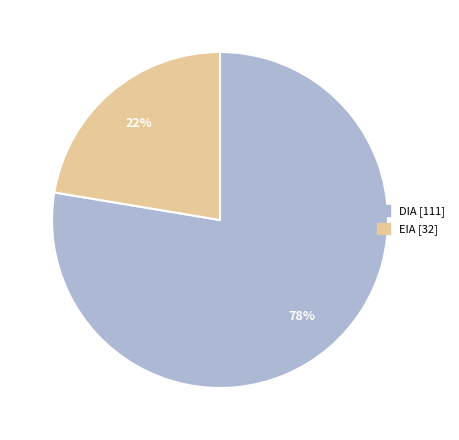

To the nearest percent, what is the combined percentage of EIA and DIA?

100%